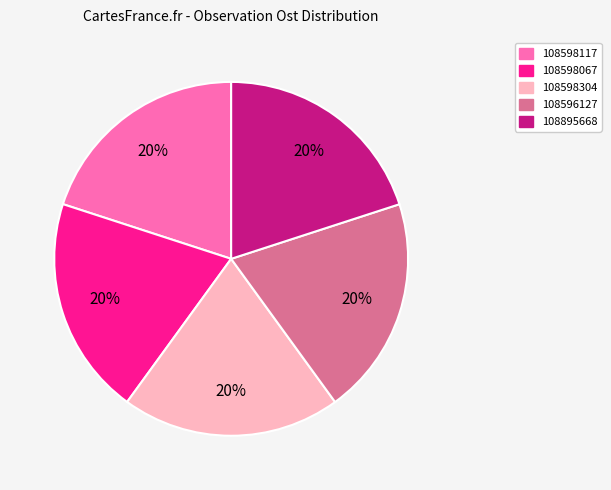

To the nearest percent, what percentage of the pie is 108596127?

20%